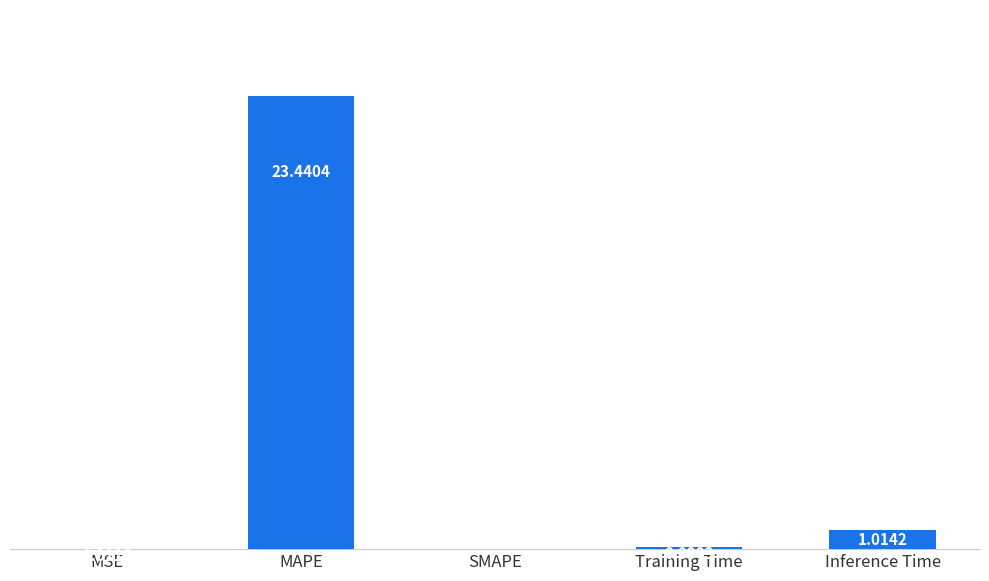

At which label is the value closest to 11?

Inference Time